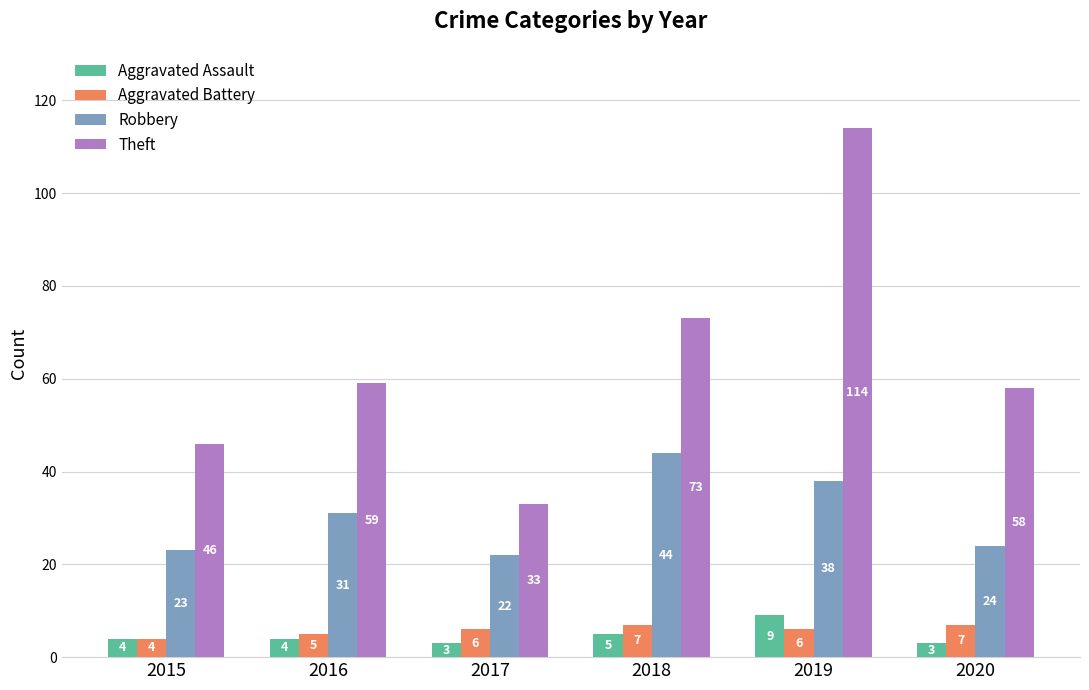

Is the value of Theft at 2020 greater than the value of Robbery at 2017?

Yes